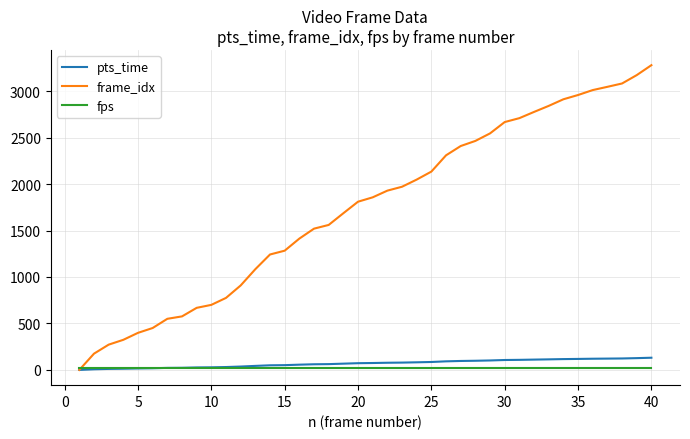

Which series has the largest range (max minus min)?

frame_idx